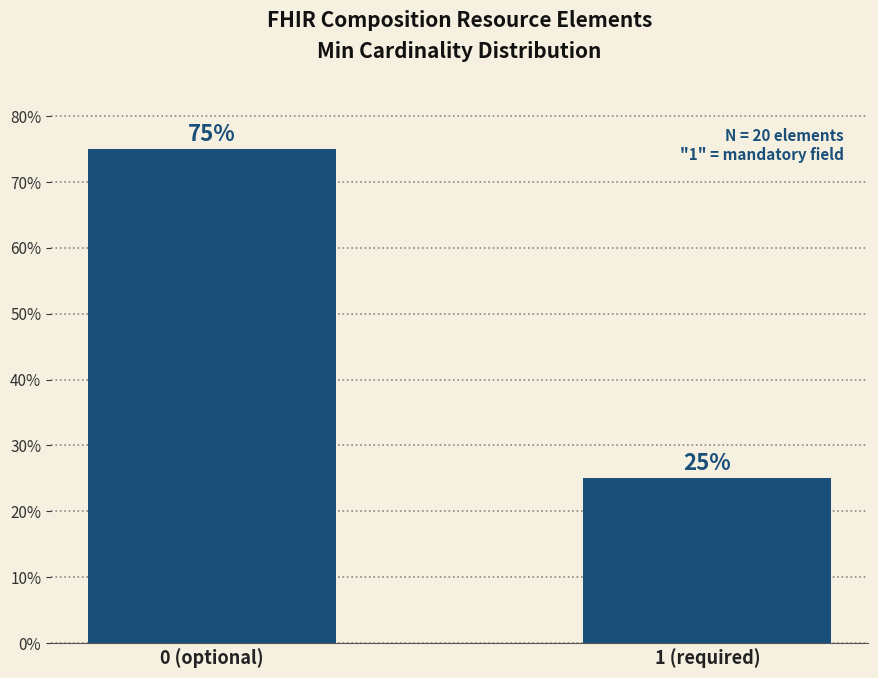

What is the sum of the values at 1 (required) and 0 (optional)?

100